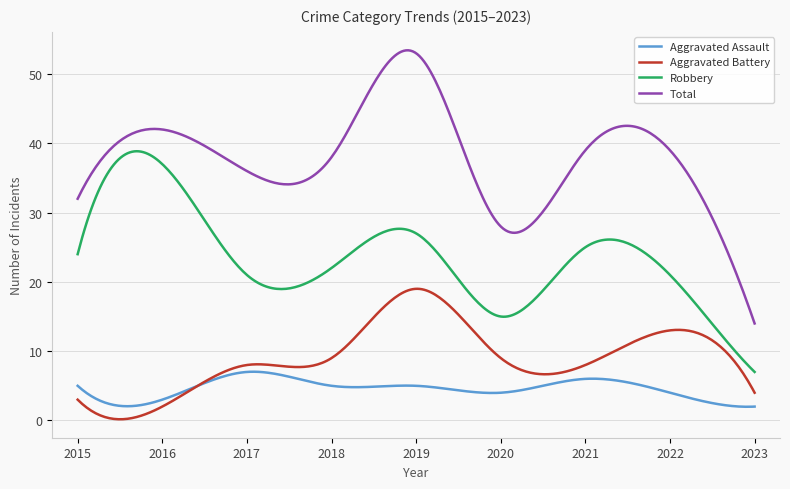

What is the difference between the maximum and minimum values in the Aggravated Battery series?

18.8